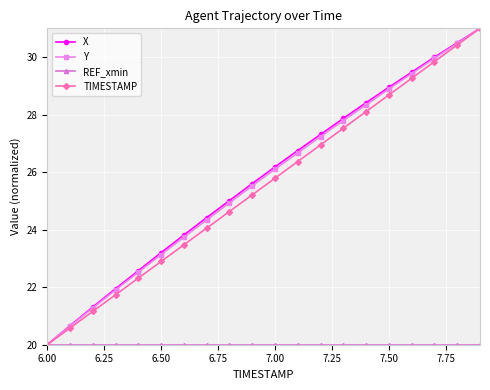

True or false: X has more than 0 interior local peaks.

False